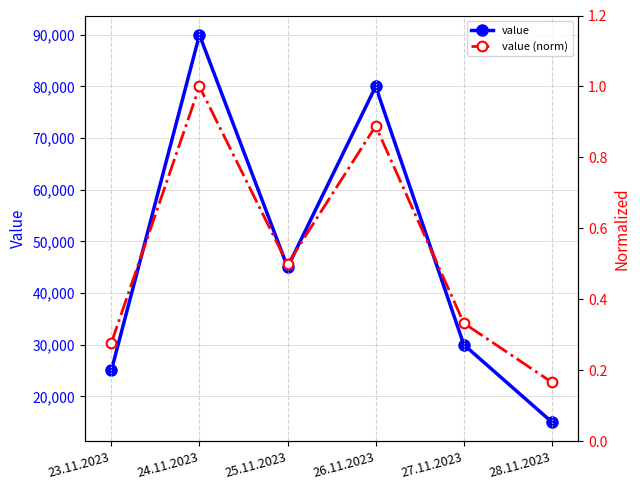

List the series in order of their peak value, highest first.

value, value (norm)